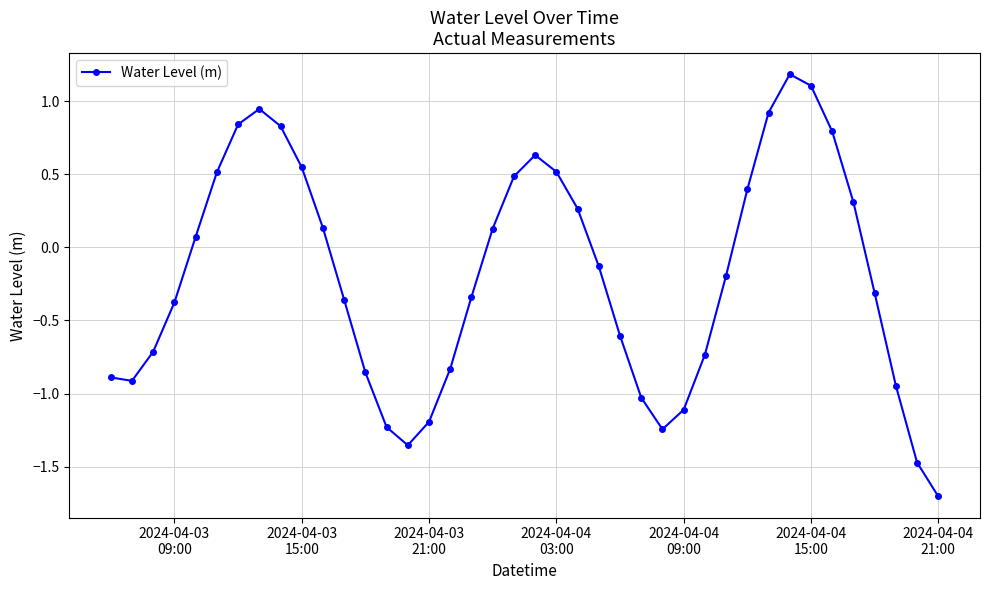

True or false: the data has more than 1 interior local peaks.

True